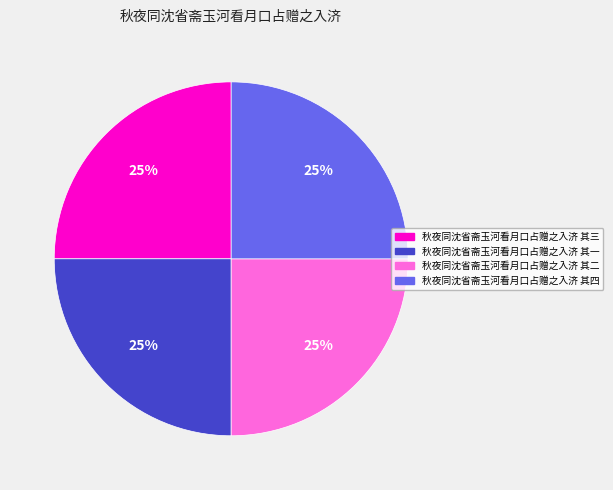

How many segments does this pie chart have?

4